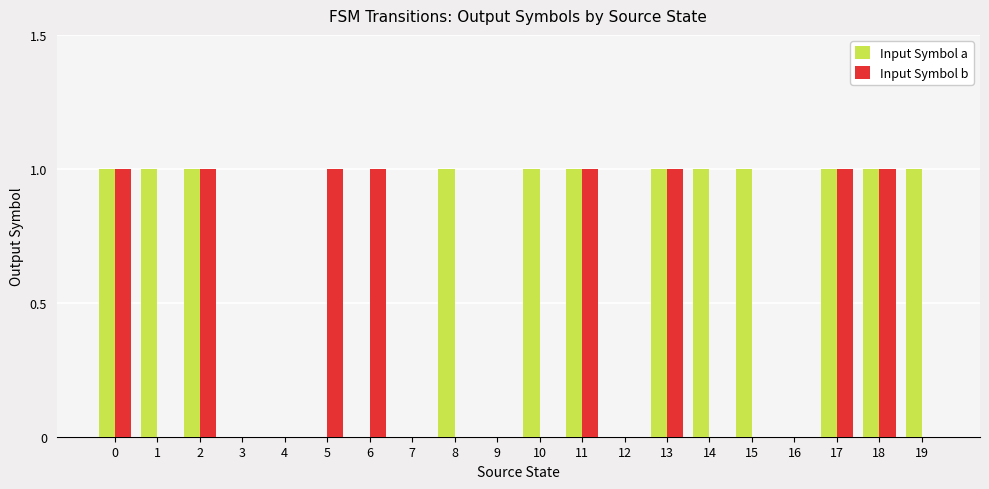

The value of Input Symbol b at 10 is 0. True or false?

True